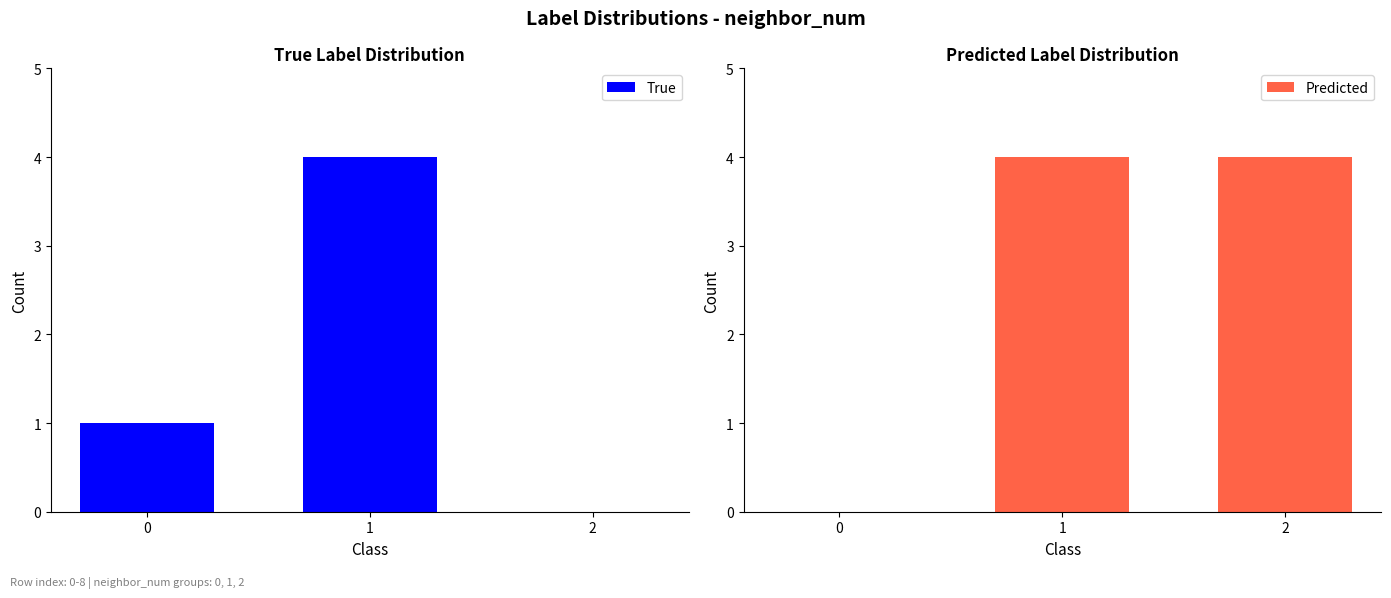

Reading right to left, what are all the values shown in this chart?

True: 0	4	1
Predicted: 4	4	0